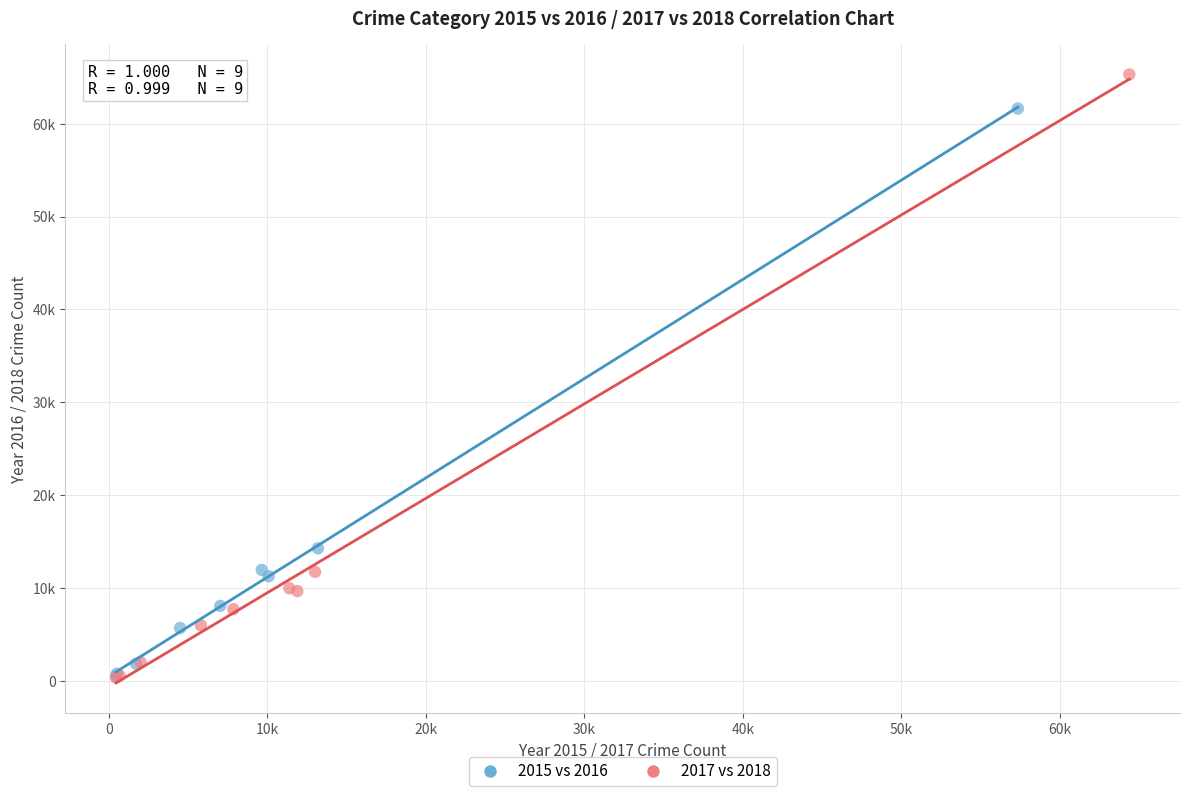

What are all the series names shown in the legend?

2015 vs 2016, 2017 vs 2018